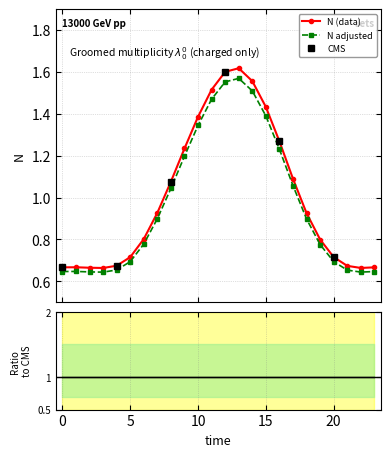

Reading left to right, transcribe all the data shown in this chart.

0=0.7	1=0.7	2=0.7	3=0.7	4=0.7	5=0.7	6=0.8	7=0.9	8=1.1	9=1.2	10=1.4	11=1.5	12=1.6	13=1.6	14=1.6	15=1.4	16=1.3	17=1.1	18=0.9	19=0.8	20=0.7	21=0.7	22=0.7	23=0.7